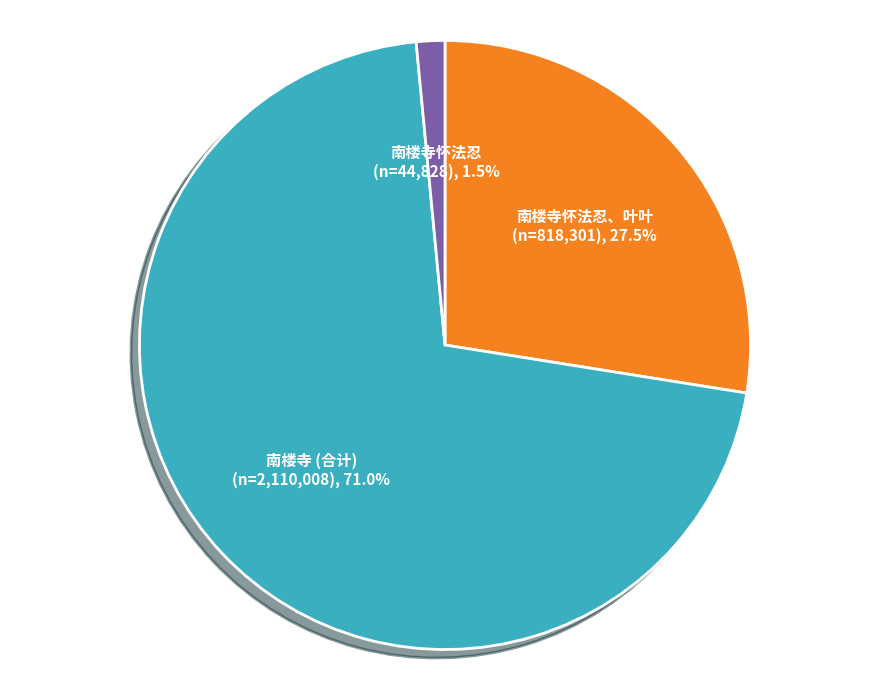

Which category has the biggest portion of the pie?

南楼寺 (合计)